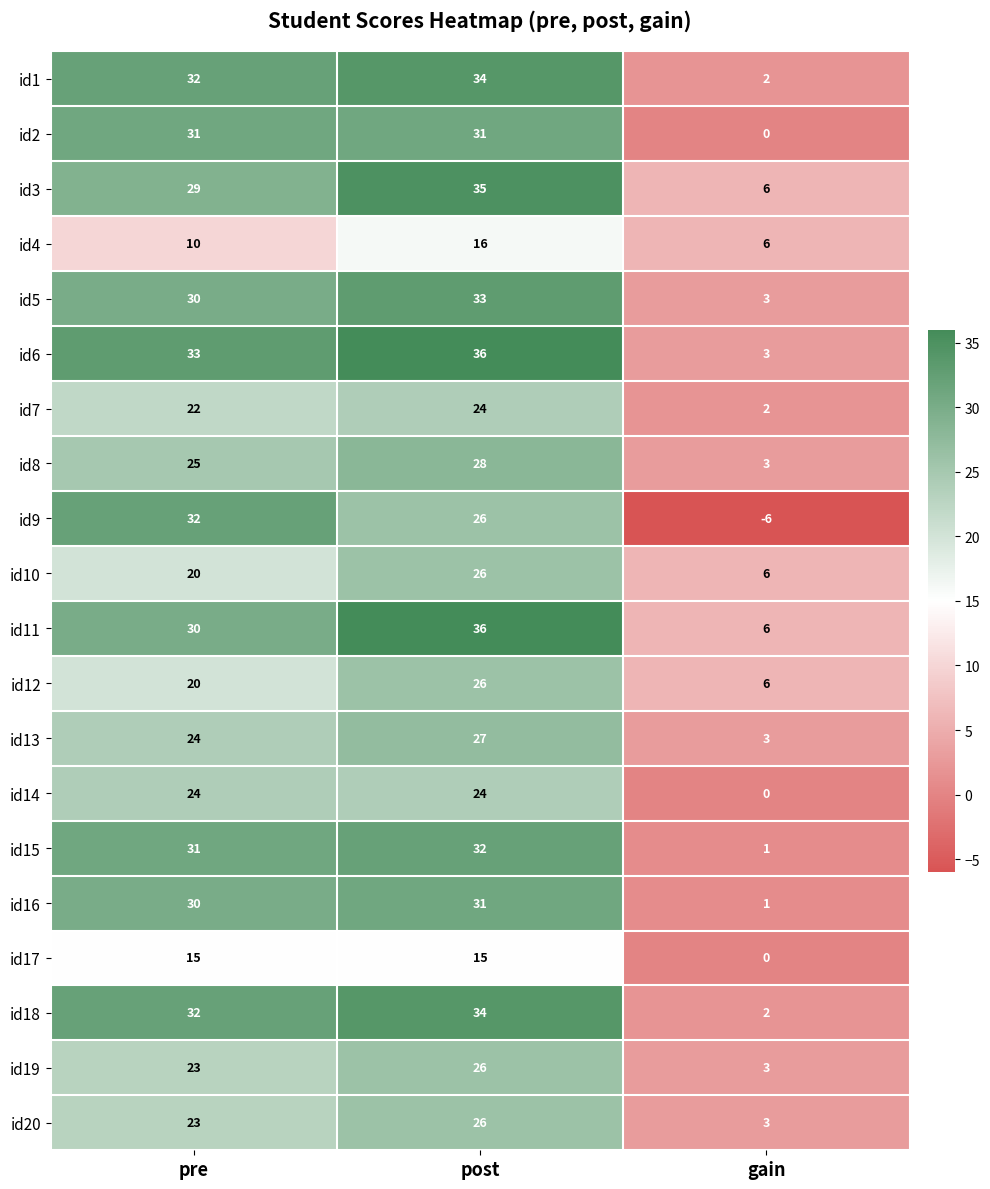

What is the sum of all id14 values?

48